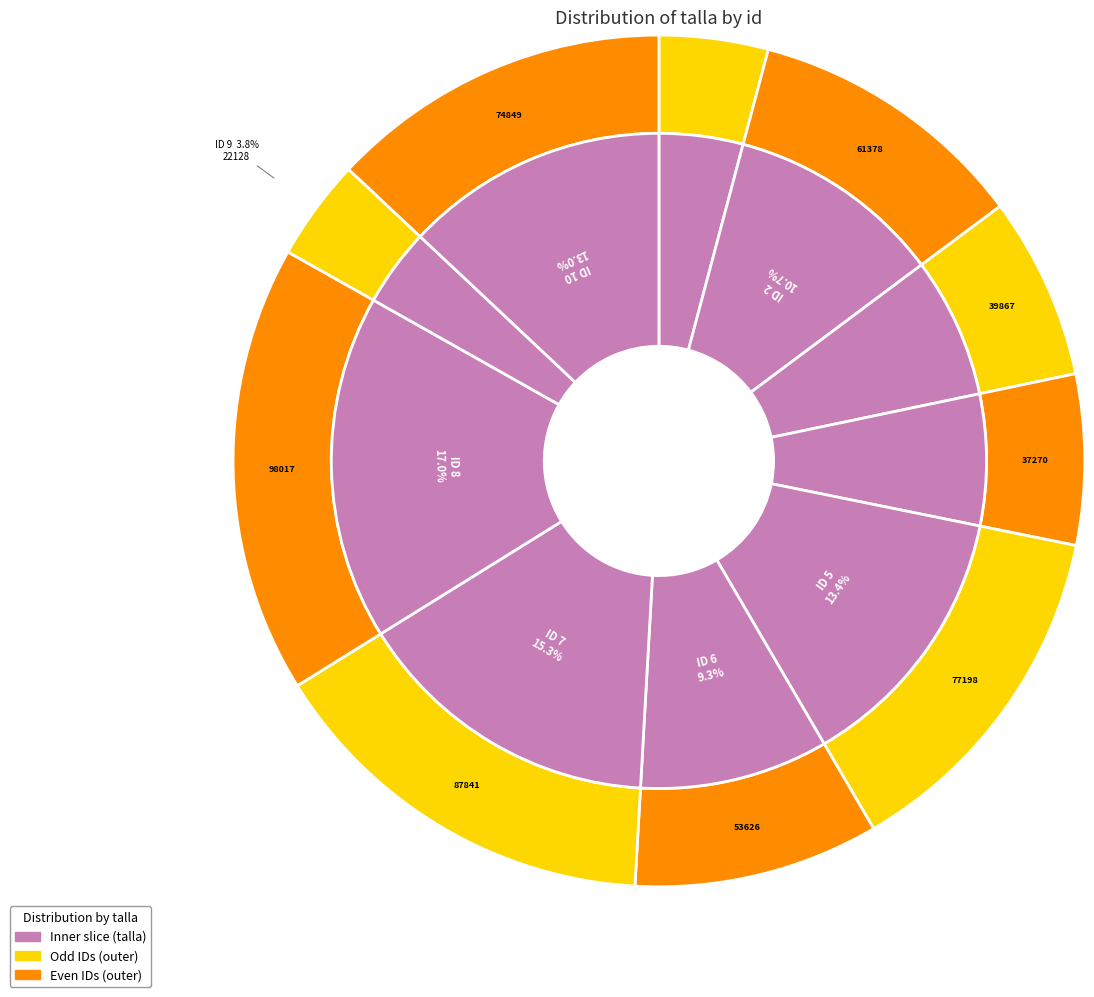

Is it true that 1 is 1% of the pie?

False